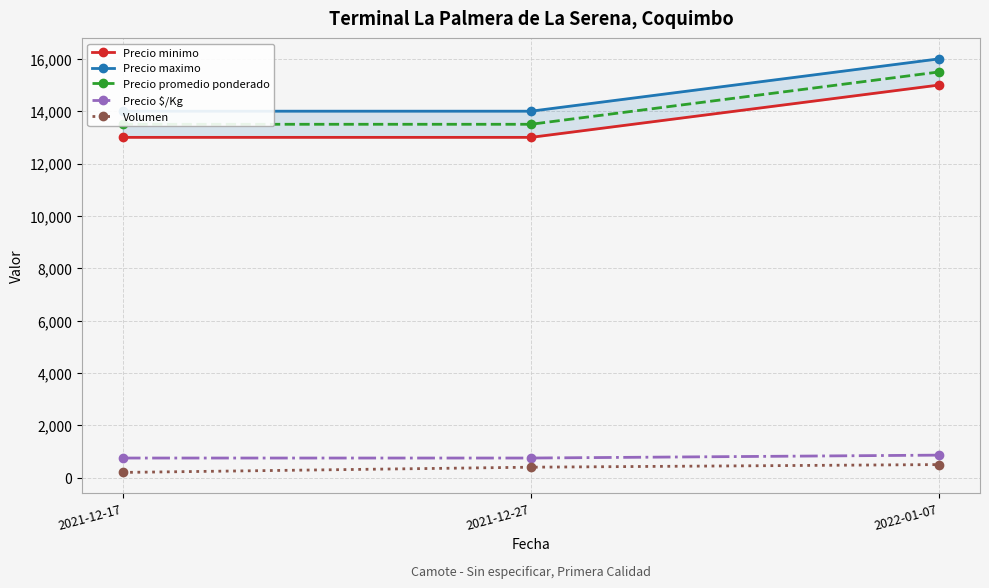

What is the label of the 3rd point from the left?

2022-01-07